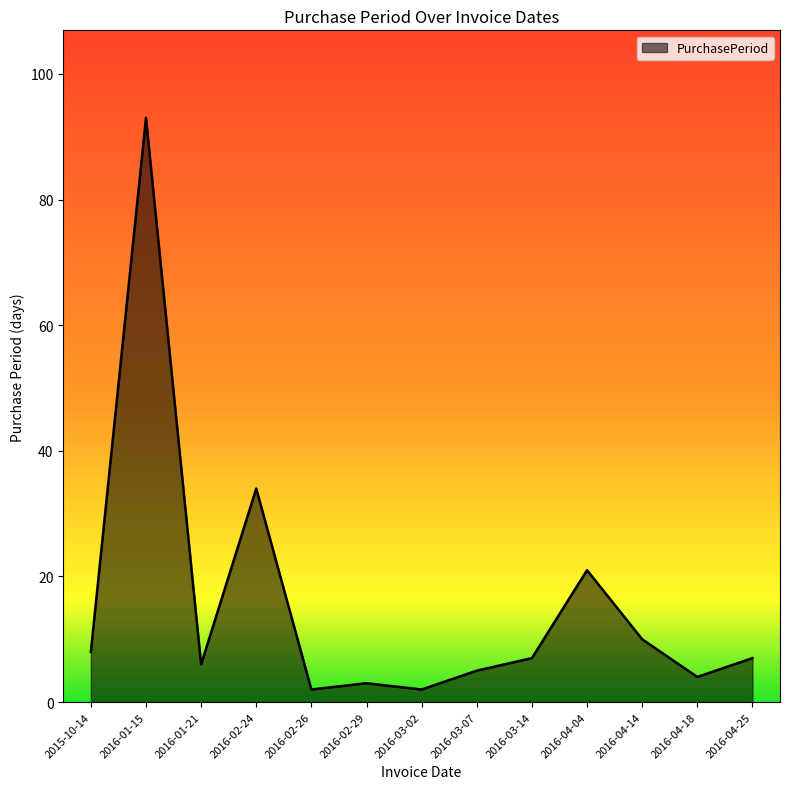

Reading left to right, transcribe all the data shown in this chart.

8	93	6	34	2	3	2	5	7	21	10	4	7